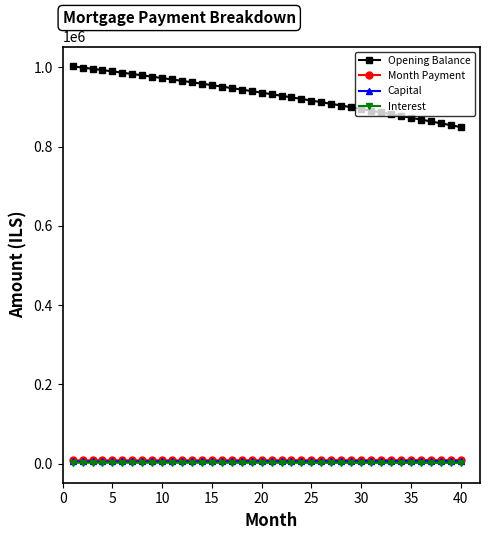

True or false: Interest has more than 1 interior local peaks.

False